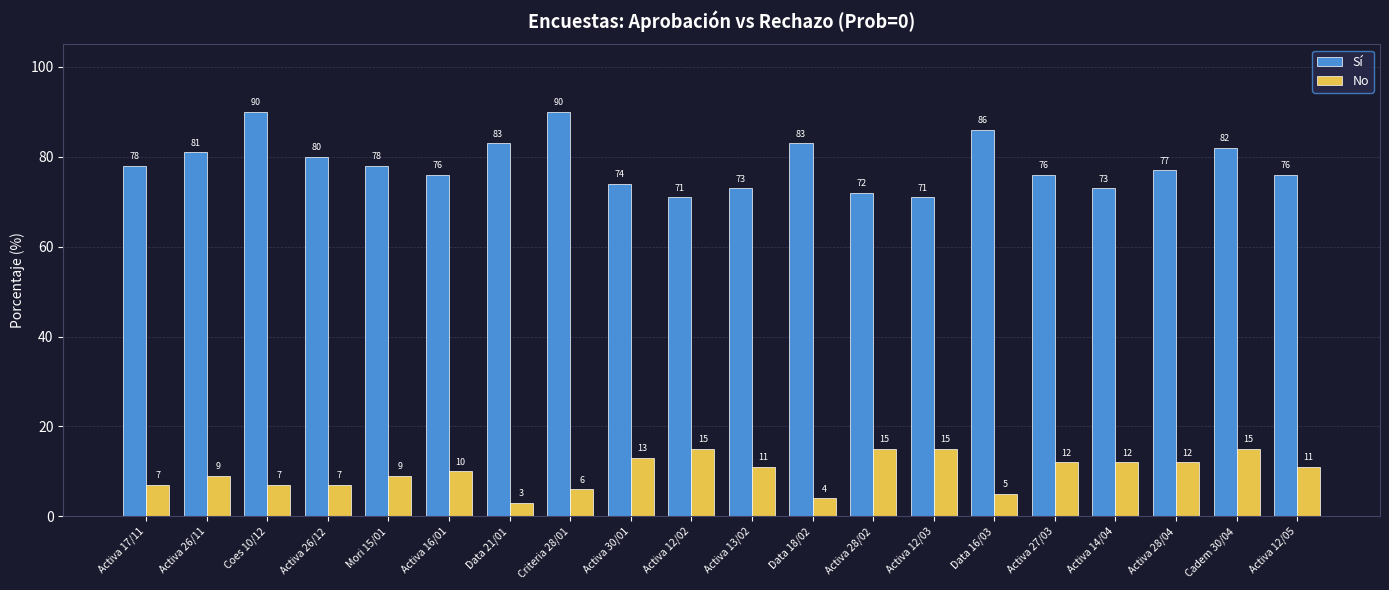

Reading left to right, extract all data points from this chart.

Sí: Activa 17/11=78	Activa 26/11=81	Coes 10/12=90	Activa 26/12=80	Mori 15/01=78	Activa 16/01=76	Data 21/01=83	Criteria 28/01=90	Activa 30/01=74	Activa 12/02=71	Activa 13/02=73	Data 18/02=83	Activa 28/02=72	Activa 12/03=71	Data 16/03=86	Activa 27/03=76	Activa 14/04=73	Activa 28/04=77	Cadem 30/04=82	Activa 12/05=76
No: Activa 17/11=7	Activa 26/11=9	Coes 10/12=7	Activa 26/12=7	Mori 15/01=9	Activa 16/01=10	Data 21/01=3	Criteria 28/01=6	Activa 30/01=13	Activa 12/02=15	Activa 13/02=11	Data 18/02=4	Activa 28/02=15	Activa 12/03=15	Data 16/03=5	Activa 27/03=12	Activa 14/04=12	Activa 28/04=12	Cadem 30/04=15	Activa 12/05=11